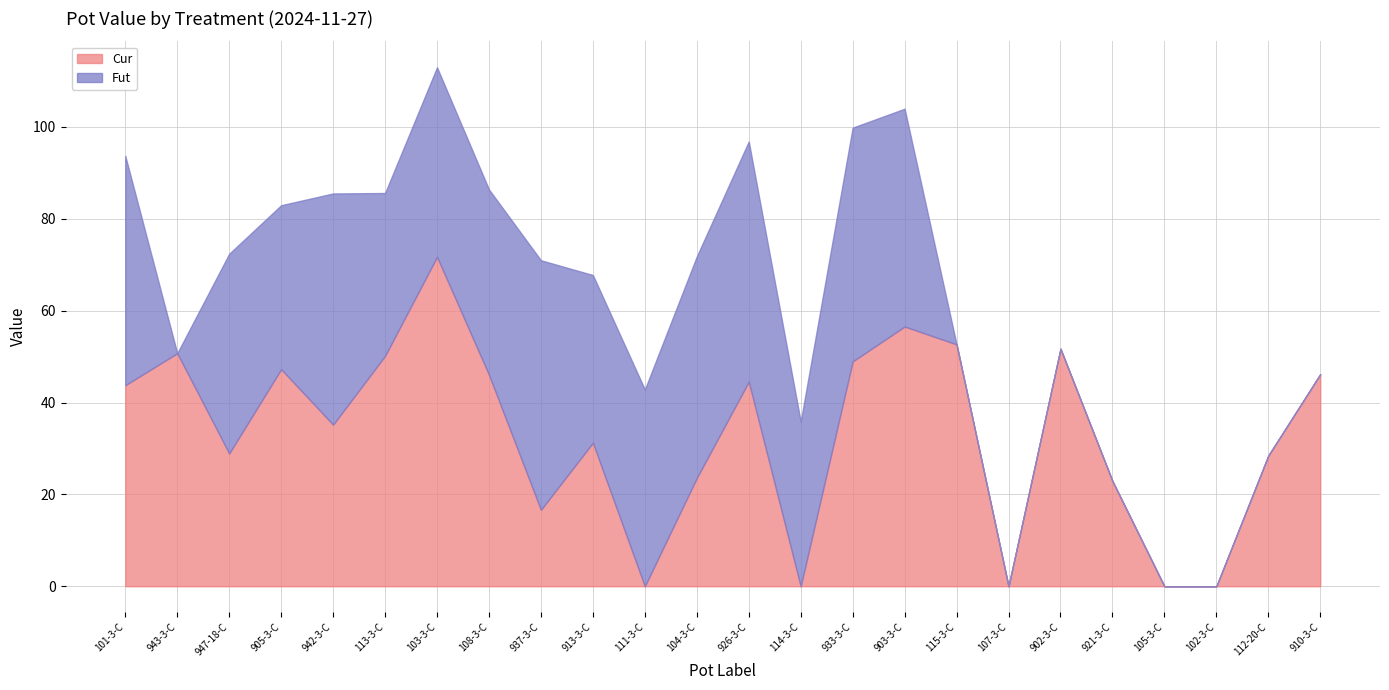

Reading left to right, extract all data points from this chart.

Cur: 101-3-C=43.8	943-3-C=50.7	947-18-C=28.9	905-3-C=47.3	942-3-C=35.2	113-3-C=50.2	103-3-C=71.7	108-3-C=46.1	937-3-C=16.6	913-3-C=31.3	111-3-C=0.0	104-3-C=23.6	926-3-C=44.6	114-3-C=0.0	933-3-C=49.0	903-3-C=56.6	115-3-C=52.7	107-3-C=0.0	902-3-C=51.7	921-3-C=22.9	105-3-C=0.0	102-3-C=0.0	112-20-C=28.5	910-3-C=46.2
Fut: 101-3-C=49.9	943-3-C=0.0	947-18-C=43.5	905-3-C=35.7	942-3-C=50.3	113-3-C=35.5	103-3-C=41.3	108-3-C=40.3	937-3-C=54.3	913-3-C=36.5	111-3-C=42.8	104-3-C=48.2	926-3-C=52.3	114-3-C=35.8	933-3-C=50.9	903-3-C=47.4	115-3-C=0.0	107-3-C=0.0	902-3-C=0.0	921-3-C=0.0	105-3-C=0.0	102-3-C=0.0	112-20-C=0.0	910-3-C=0.0